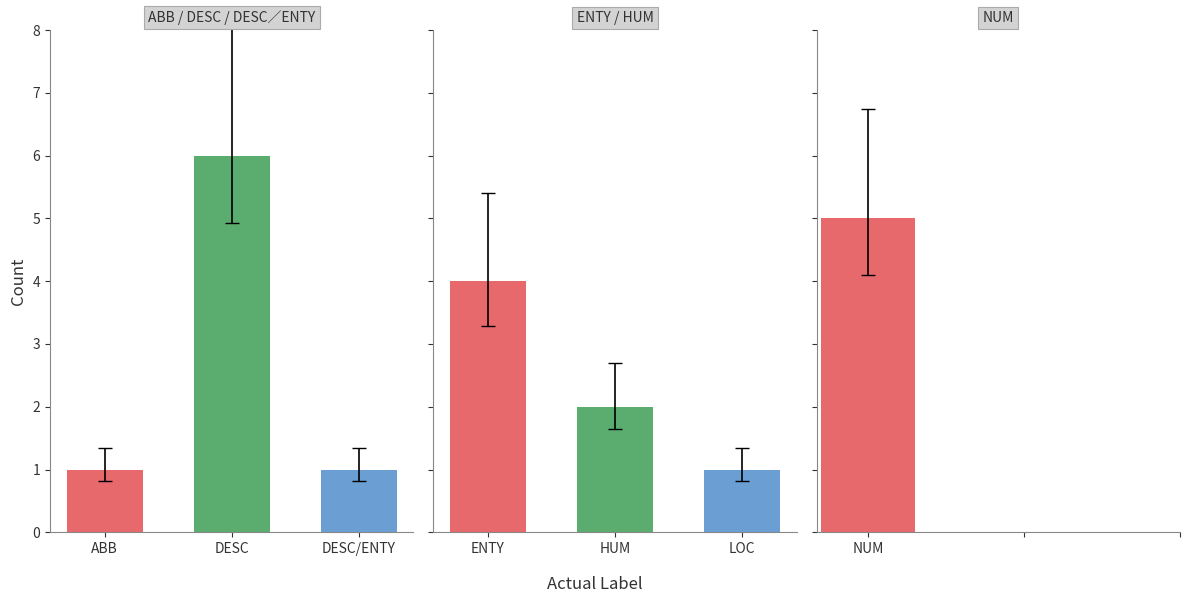

How many data points are less than 2?

3